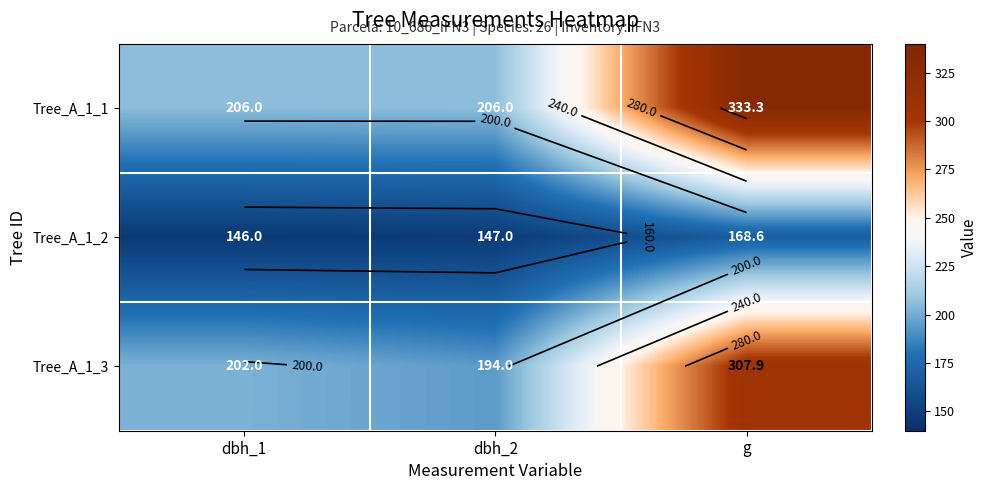

Read the Tree_A_1_2 value at g.

168.6